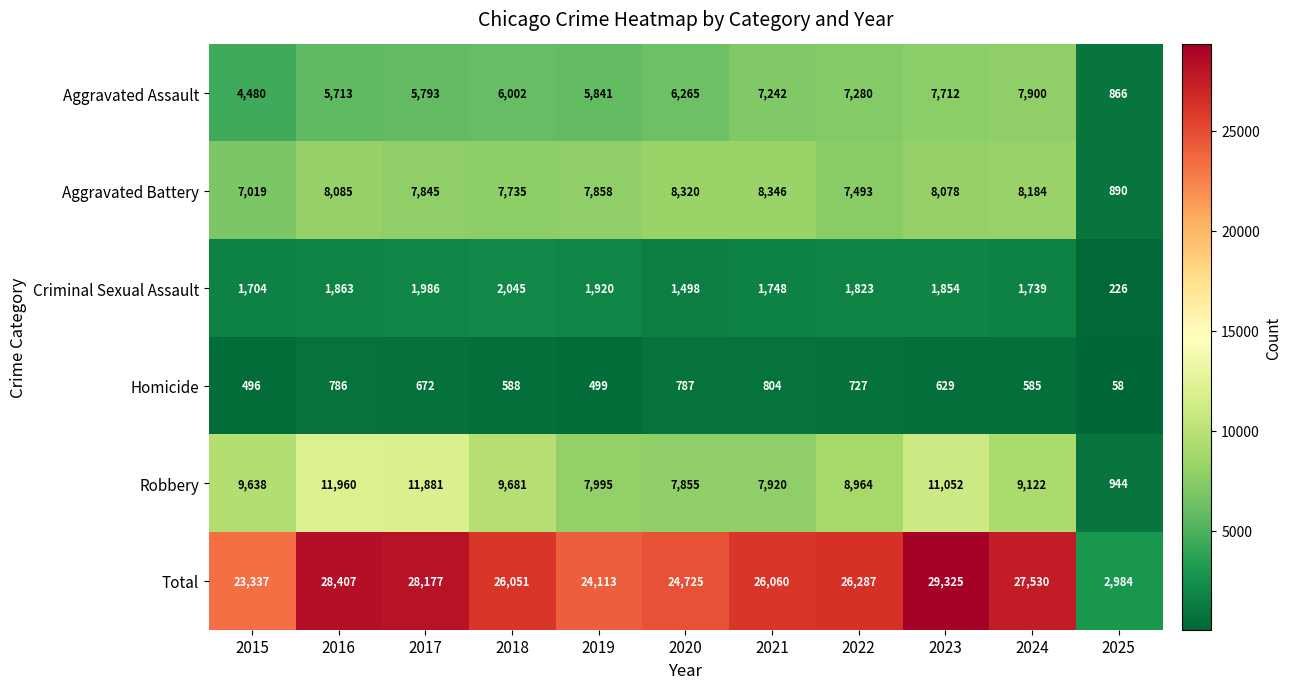

Which series has the largest total across all categories?

Total